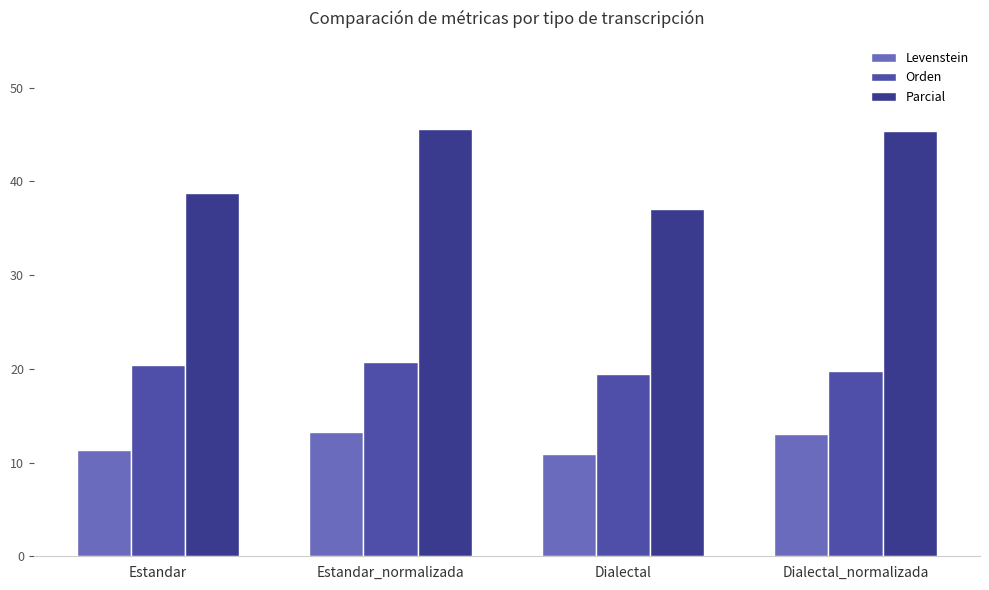

What are all the series names shown in the legend?

Levenstein, Orden, Parcial